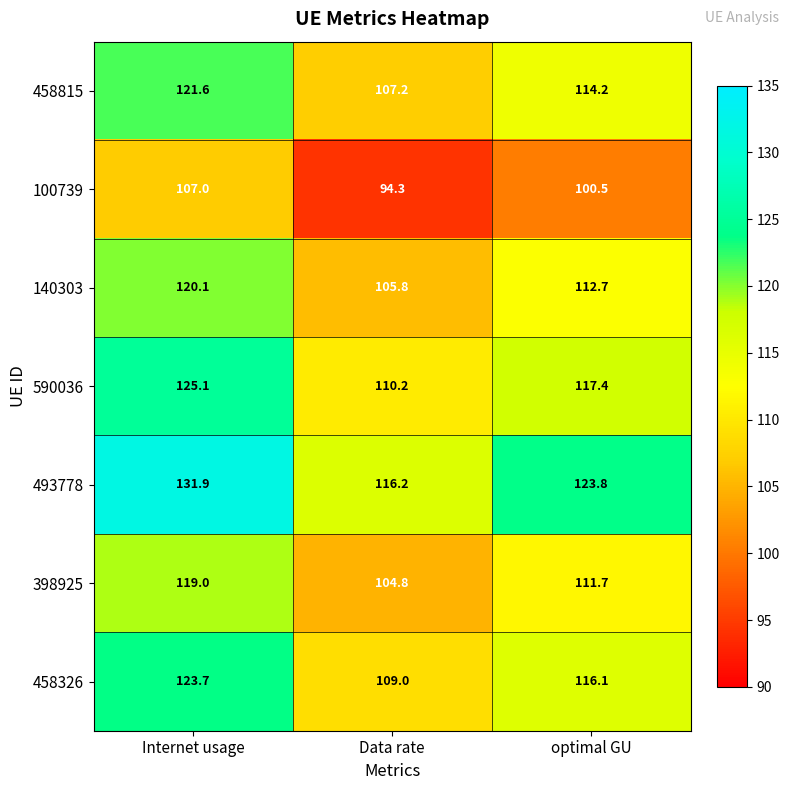

Reading right to left, transcribe all the data shown in this chart.

458815: 114.2	107.2	121.6
100739: 100.5	94.3	107.0
140303: 112.7	105.8	120.1
590036: 117.4	110.2	125.1
493778: 123.8	116.2	131.9
398925: 111.7	104.8	119.0
458326: 116.1	109.0	123.7